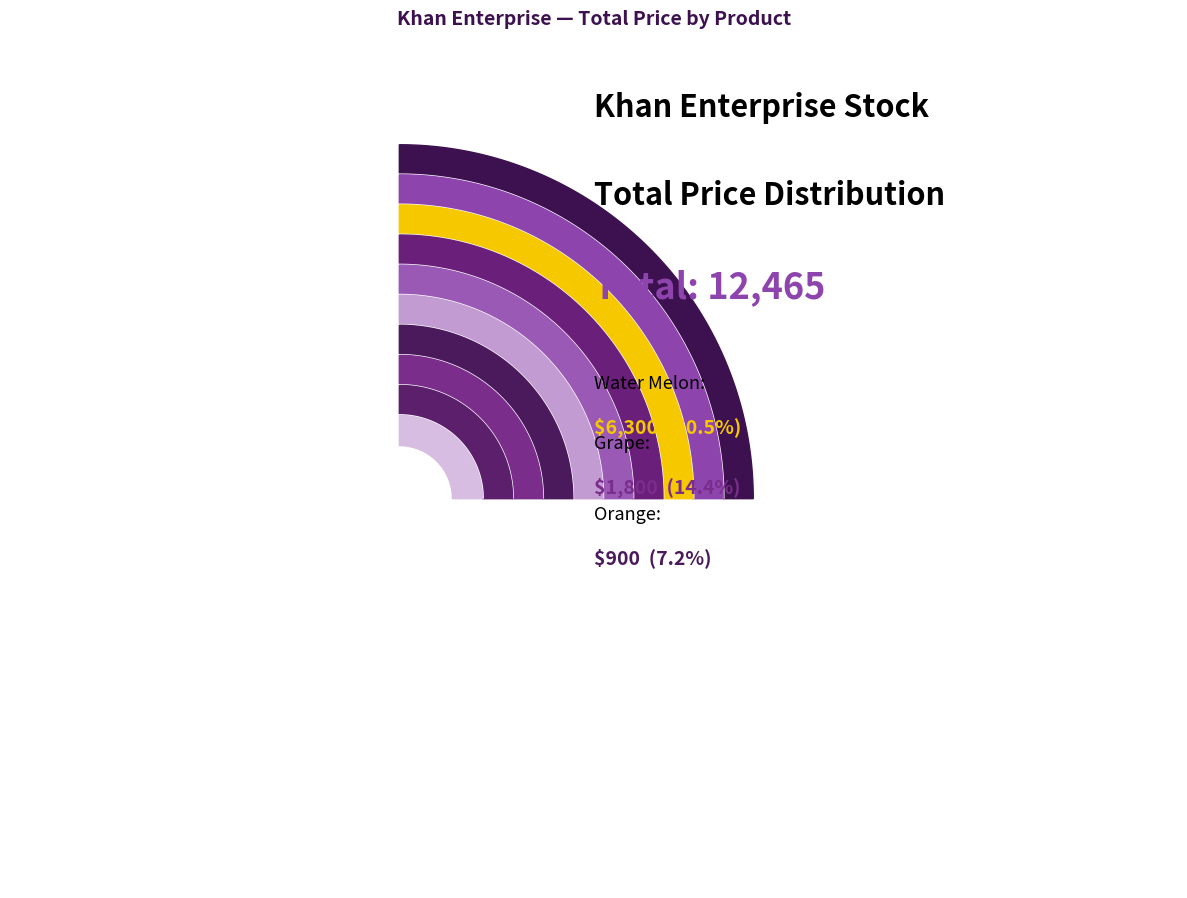

Which has a higher value, Mango or Grape?

Grape